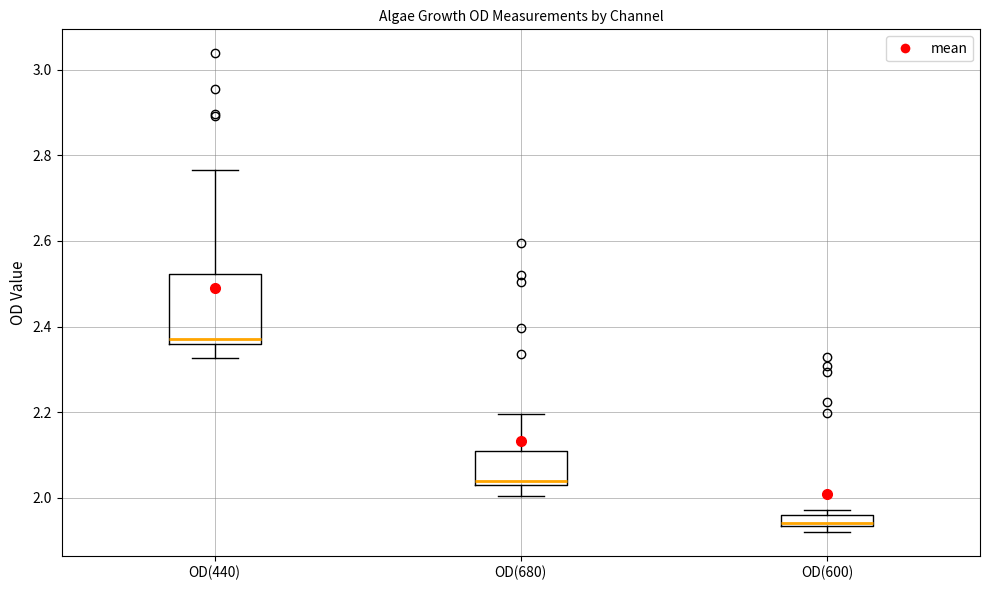

Which box has the lowest median line?

OD(600)